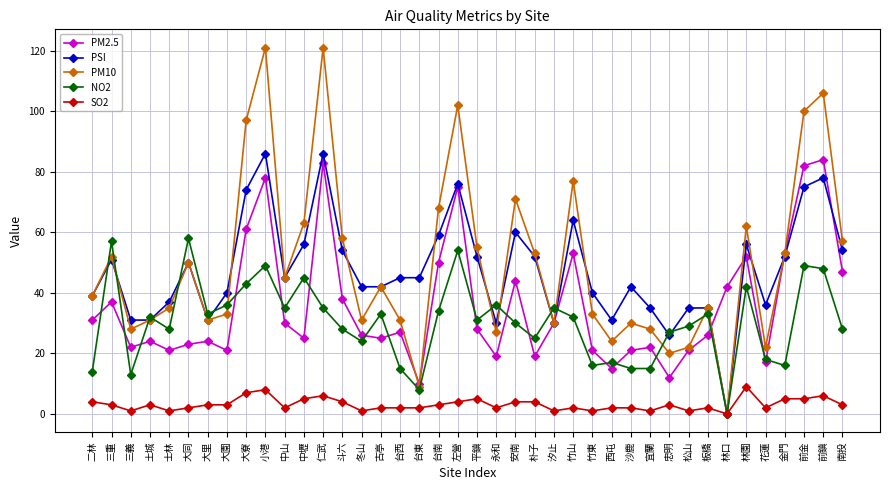

What is the spread (max minus min) of values at 大寮?

90